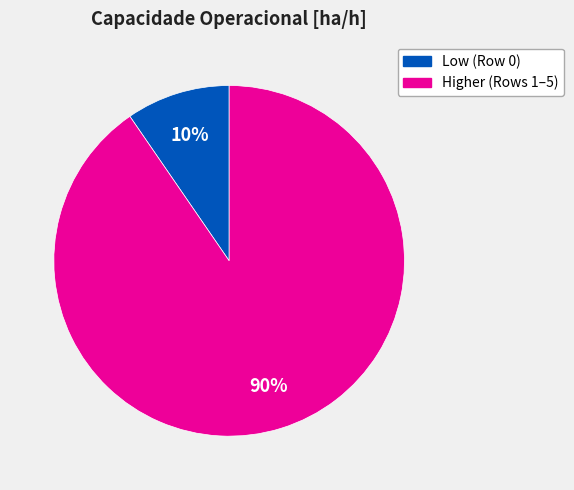

Is there a majority slice in this chart?

Yes